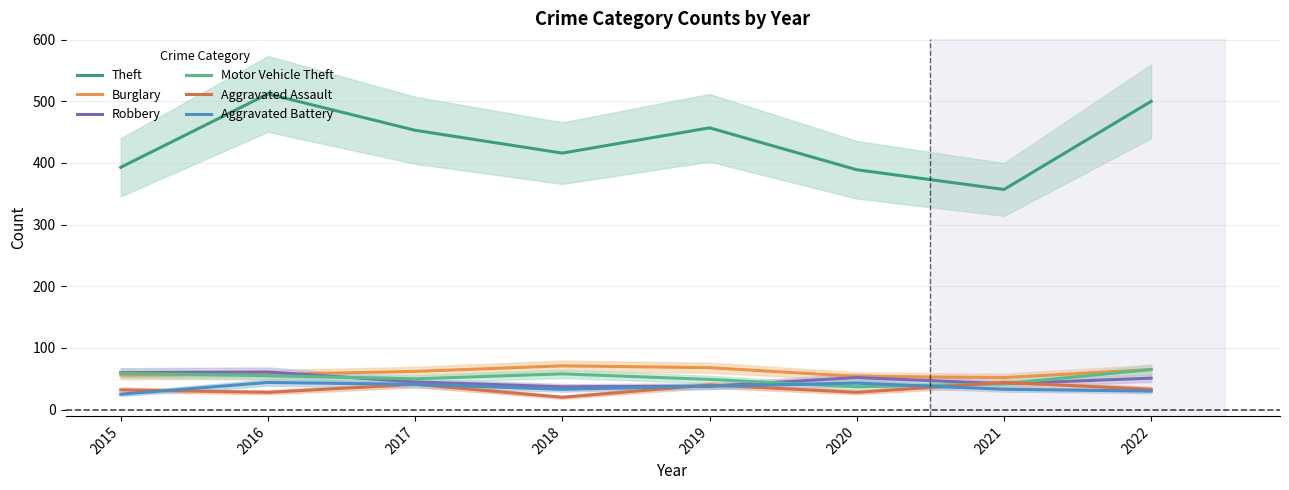

The Theft series shows 684 at 2016. True or false?

False